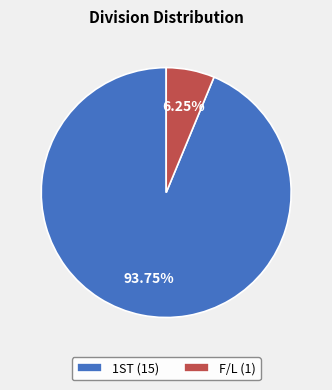

How many segments does this pie chart have?

2